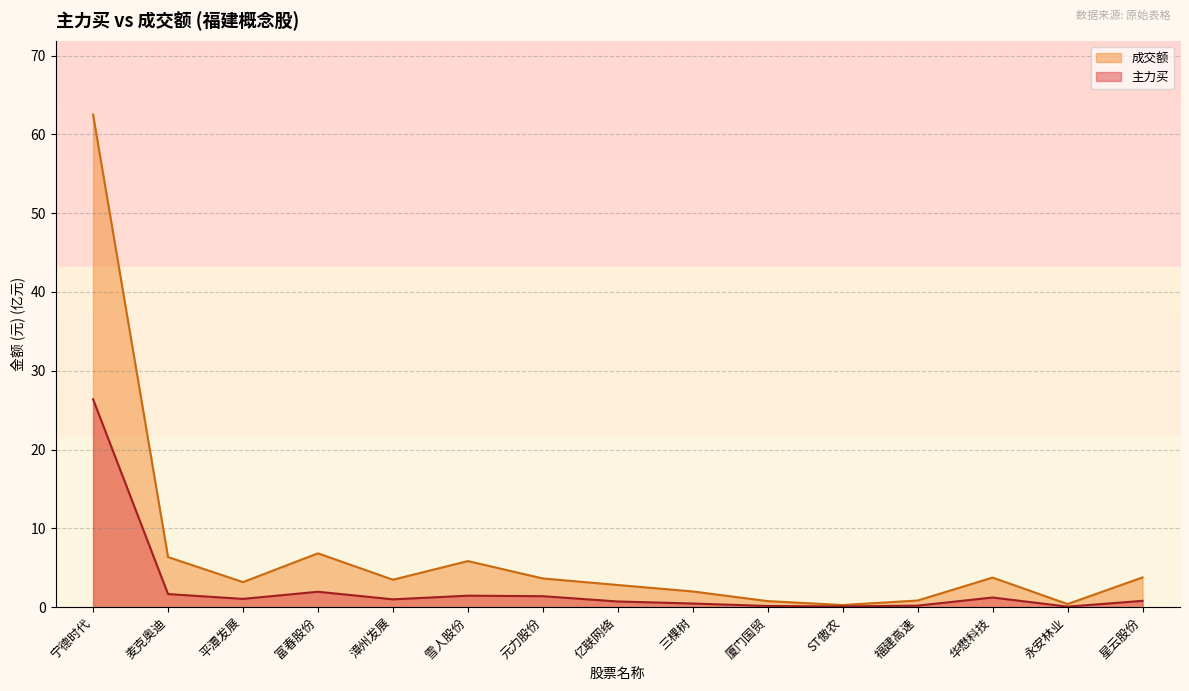

Read the 成交额 value at 元力股份.

3.6